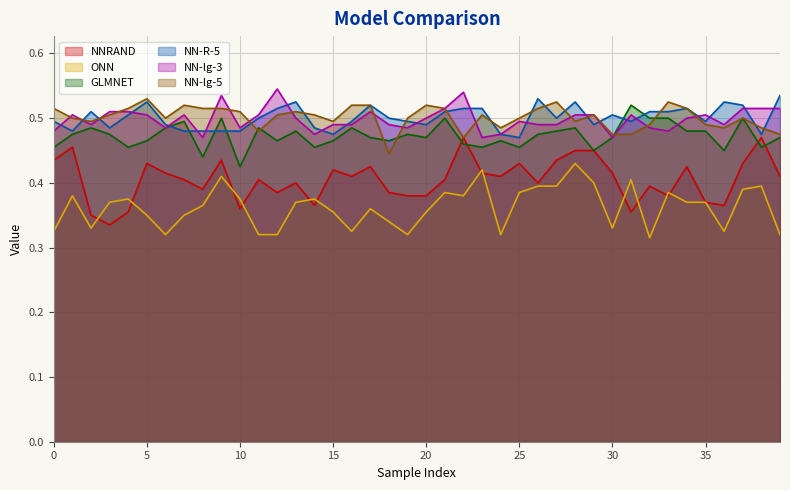

How many categories are shown in the chart?

40